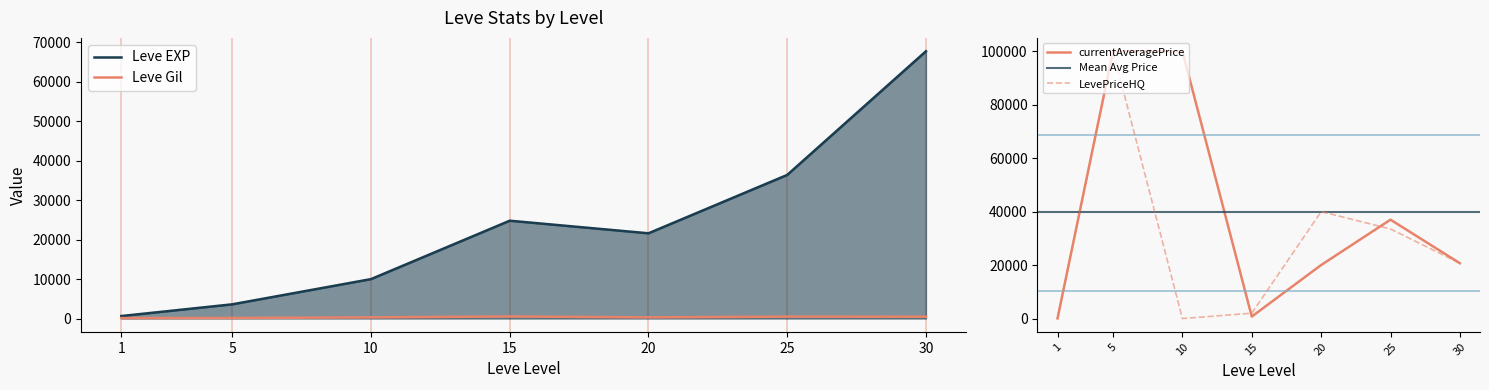

What are all the series names shown in the legend?

Leve EXP, Leve Gil